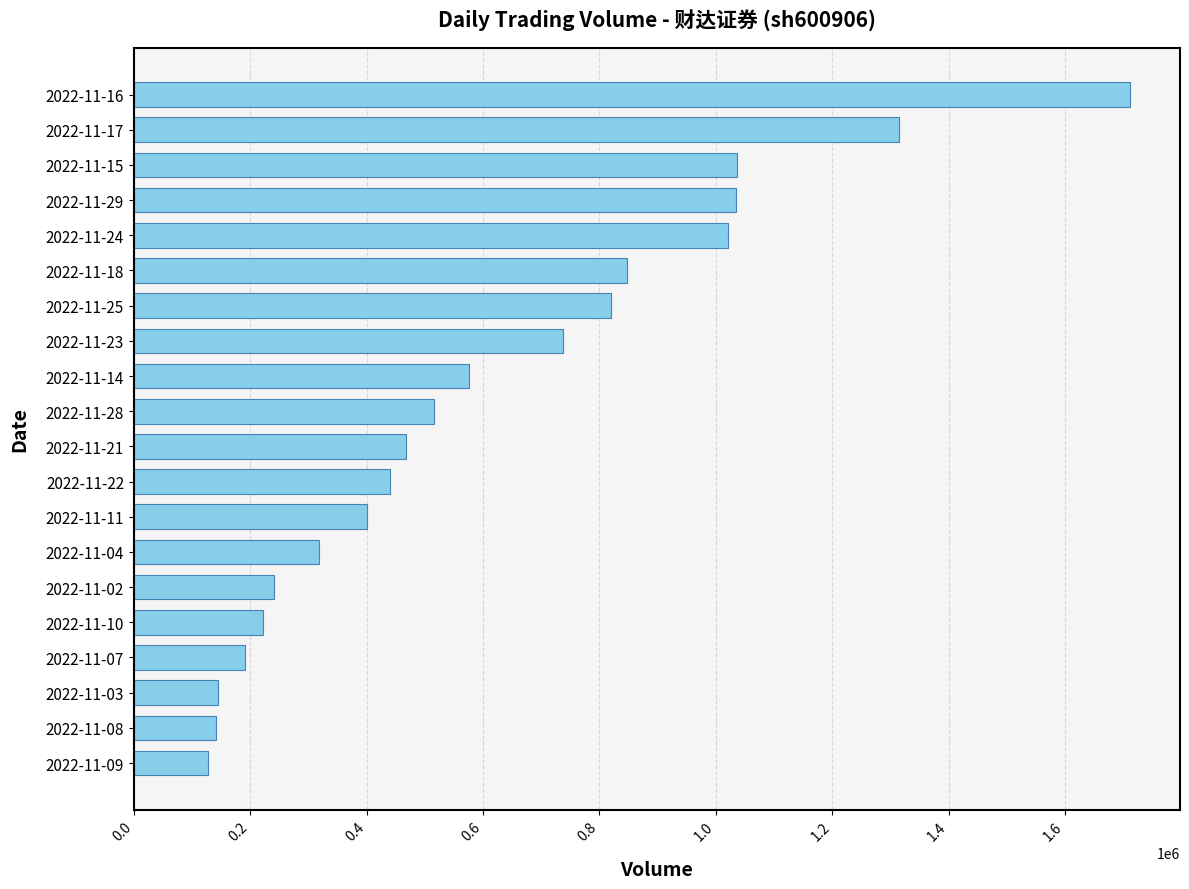

At which label is the value closest to 919818?

2022-11-18